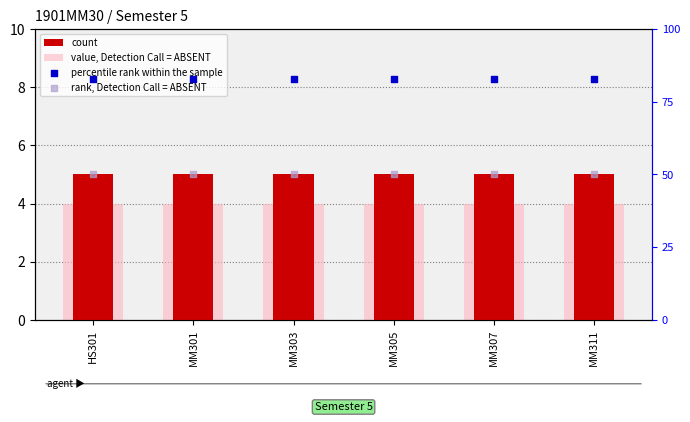

At how many categories does at least one series exceed 74?

6